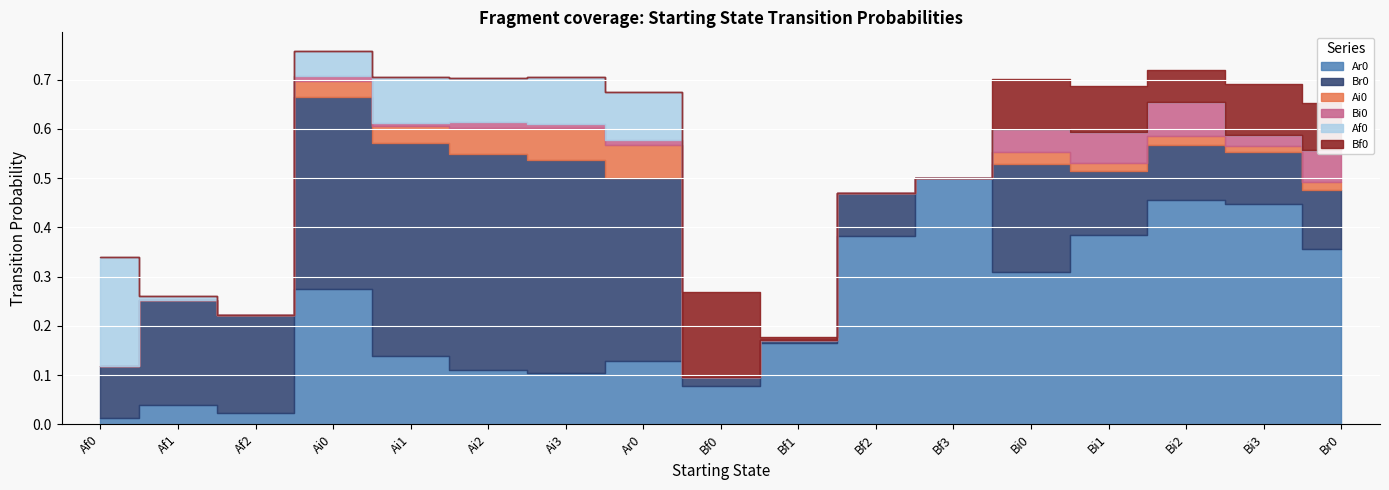

The value of Af0 at Af0 is 0.2. True or false?

True